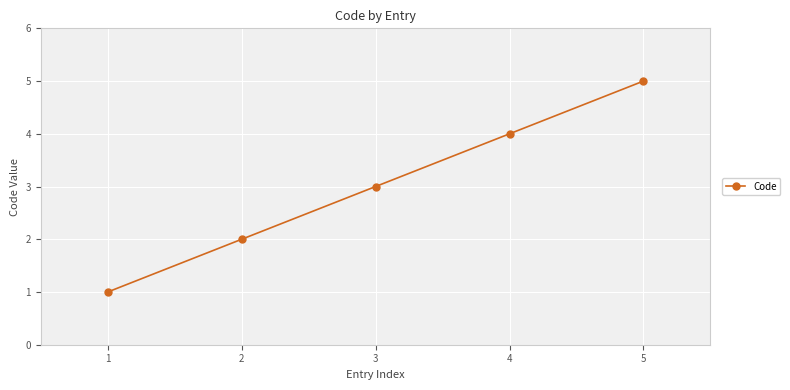

What is the change in value from 3 to 5?

+2